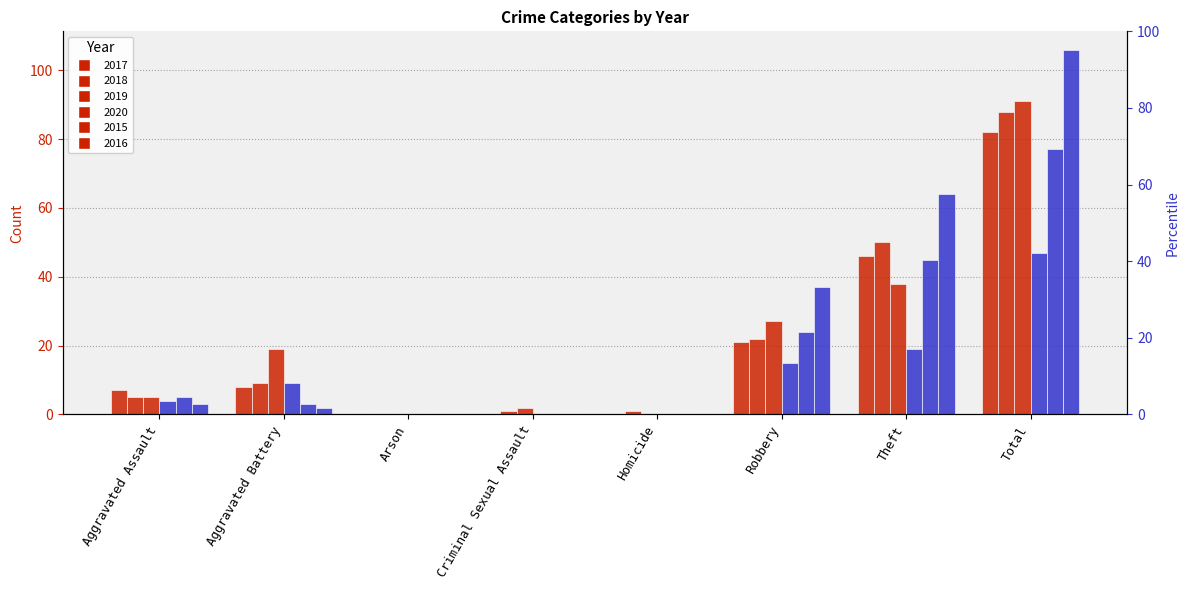

Where is 2017 nearest to the value 41?

Theft